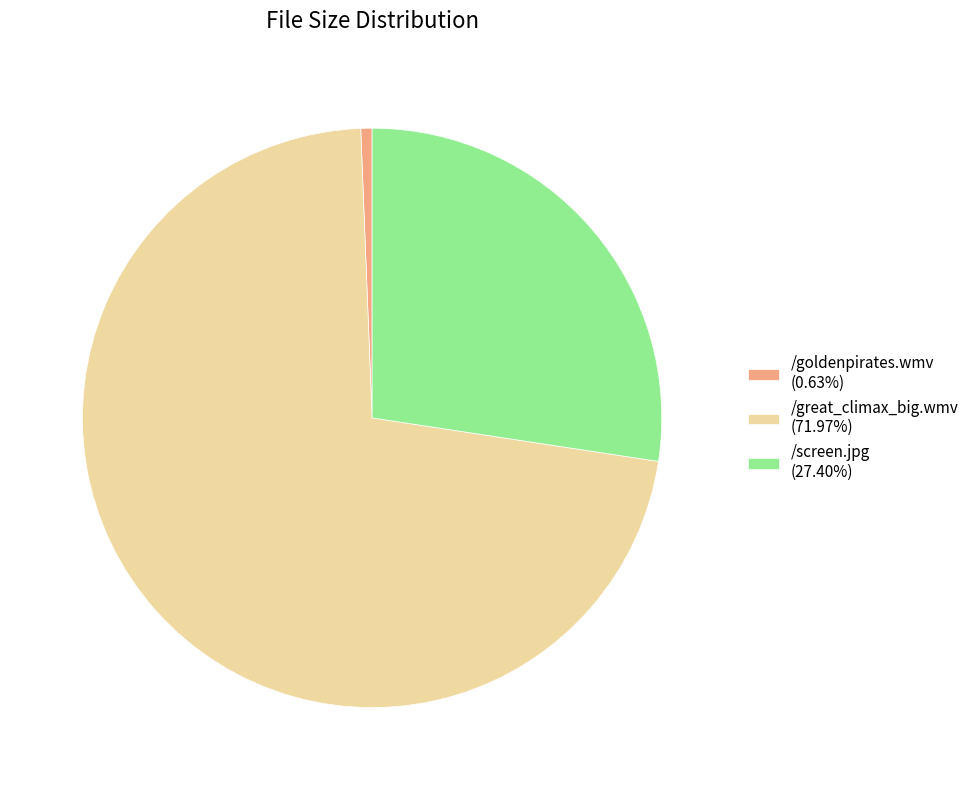

How many slices are in this pie chart?

3